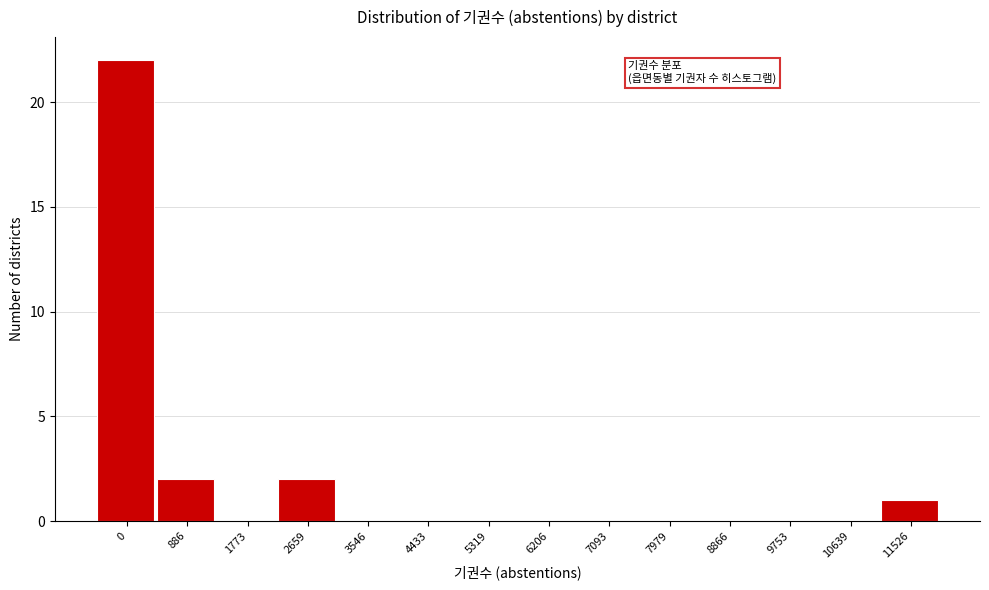

Reading left to right, extract all data points from this chart.

0=22	886=2	1773=0	2659=2	3546=0	4433=0	5319=0	6206=0	7093=0	7979=0	8866=0	9753=0	10639=0	11526=1